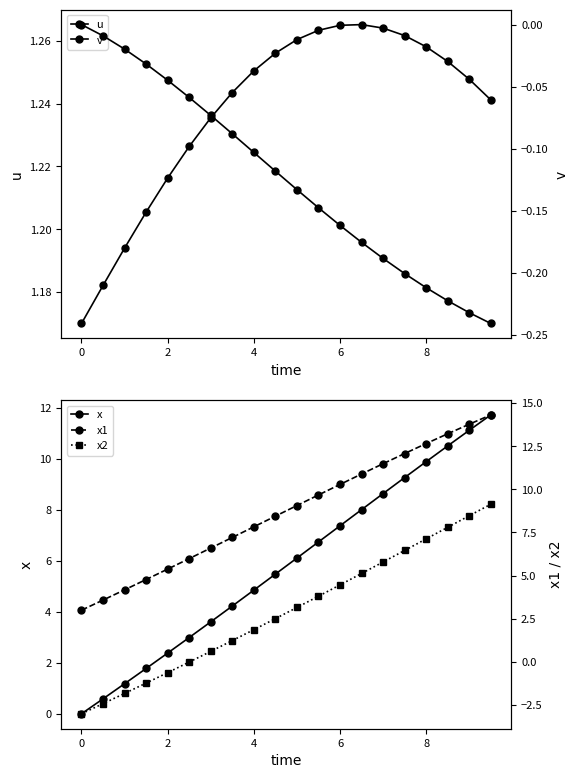

Is the value of v at 16 greater than the value of x1 at 11?

No